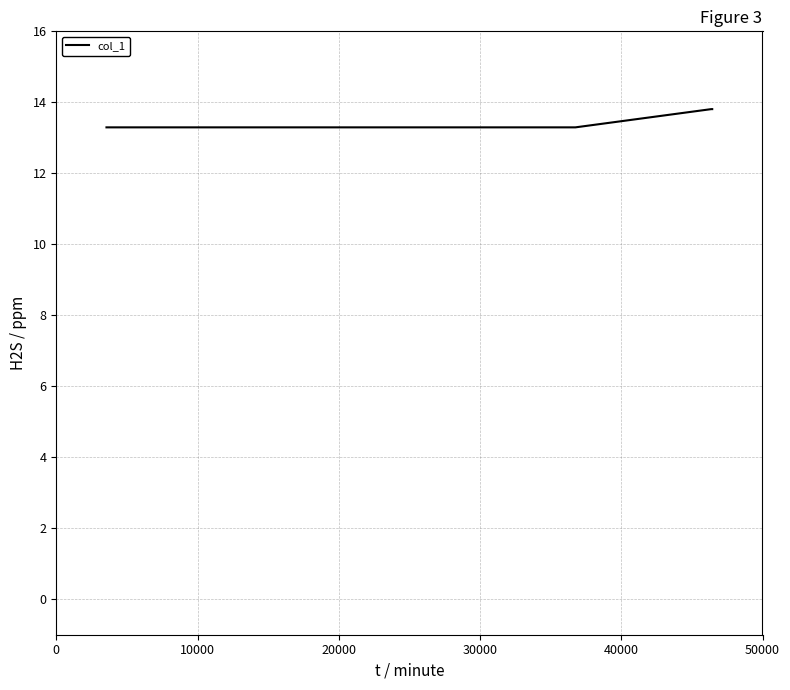

How many values are between 13 and 14?

5